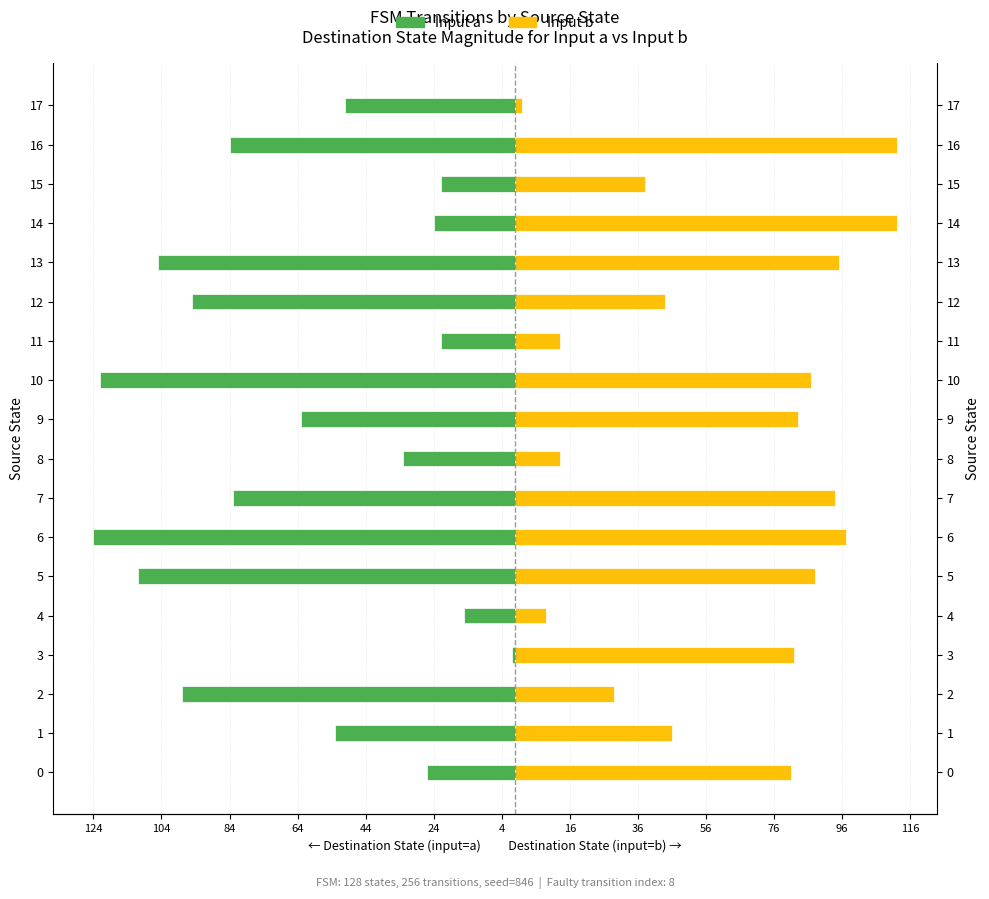

Which has a higher value, 6 or 5?

5